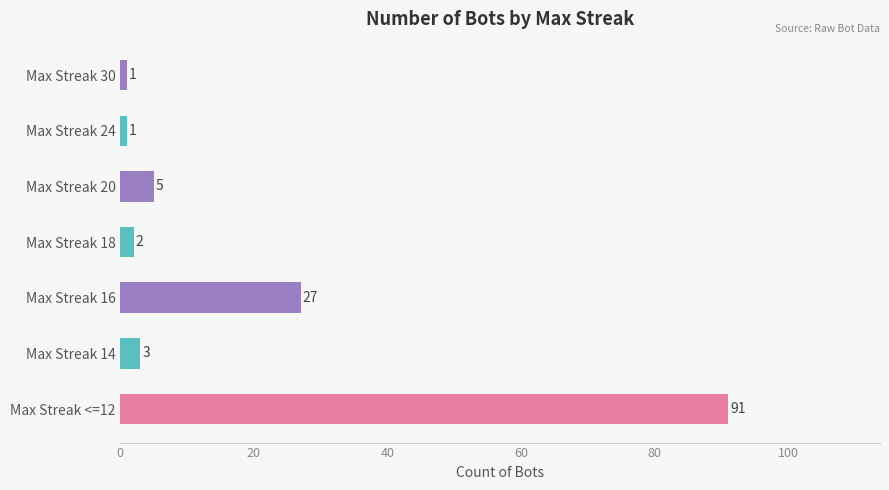

Is it true that the value at Max Streak <=12 is 24?

False